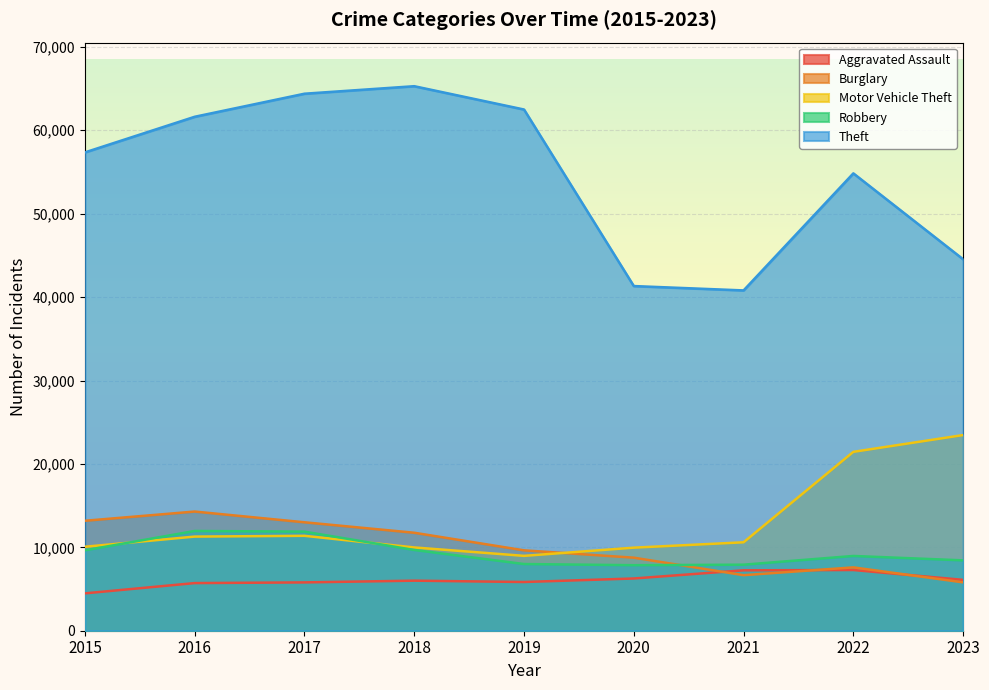

True or false: Robbery and Theft cross at least once.

False